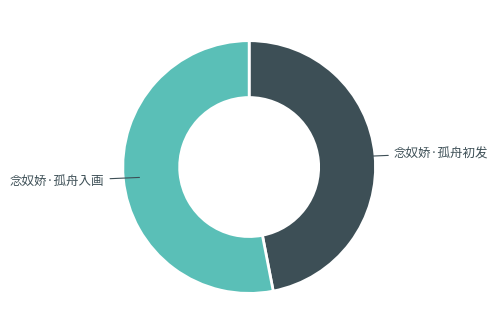

Is there any slice that represents more than half of the pie?

Yes